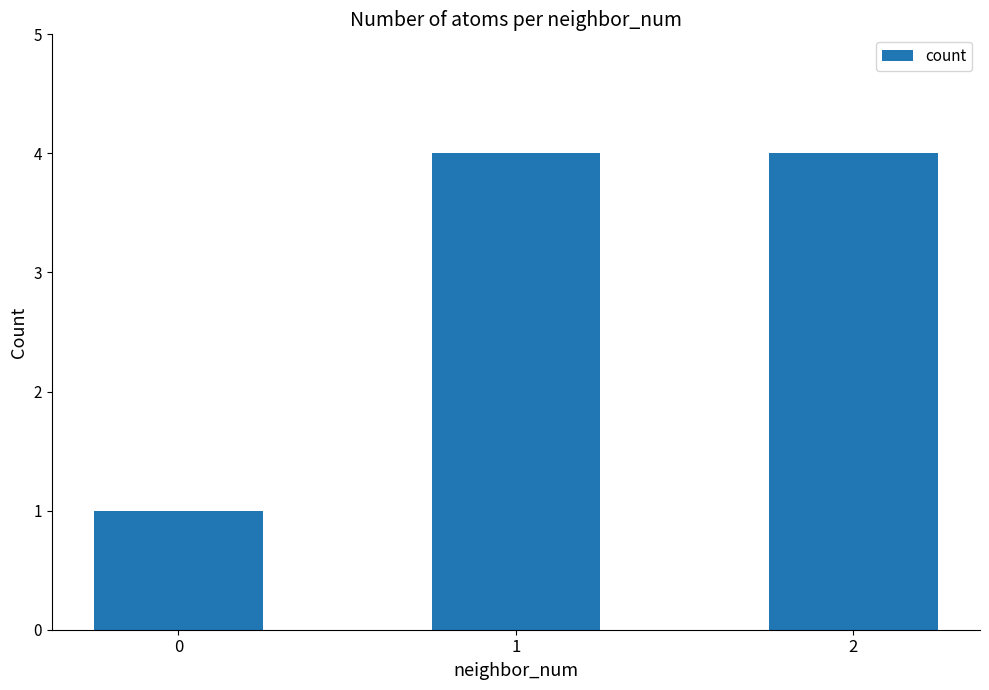

What is the value of the 1st bar from the left?

1